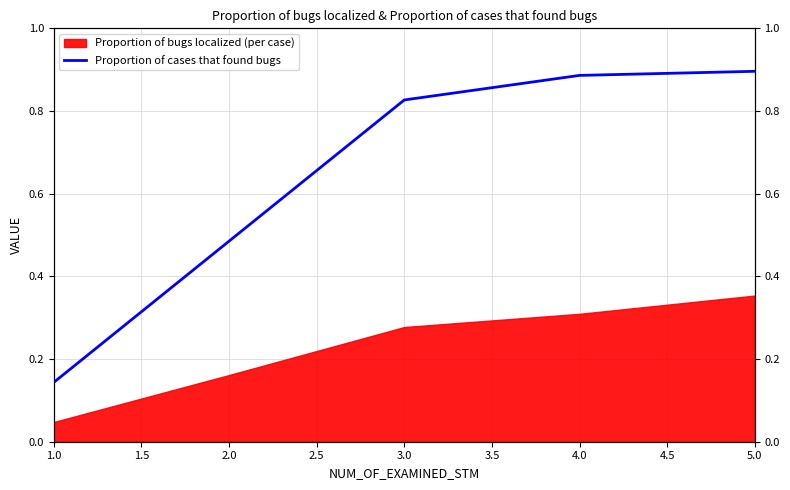

Which has a higher value, 4.0 or 1.0?

4.0